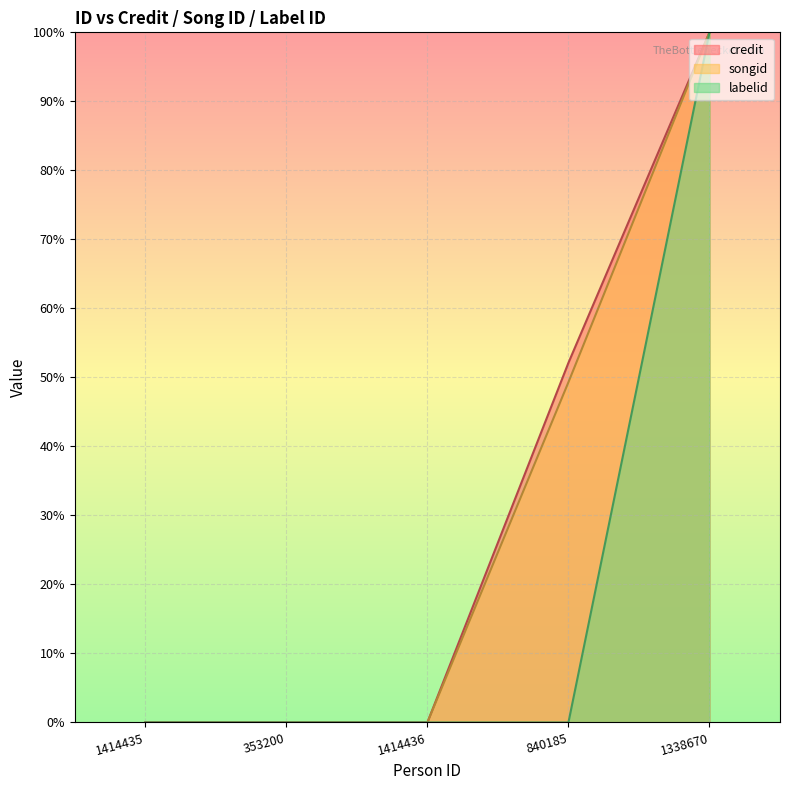

At which label is labelid closest to 50?

1414435